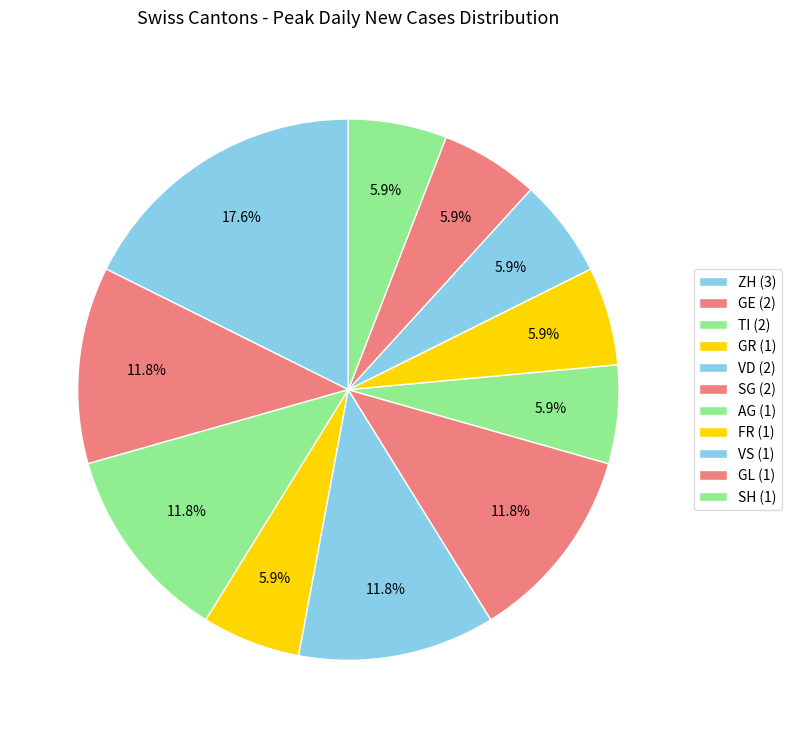

How many segments does this pie chart have?

11